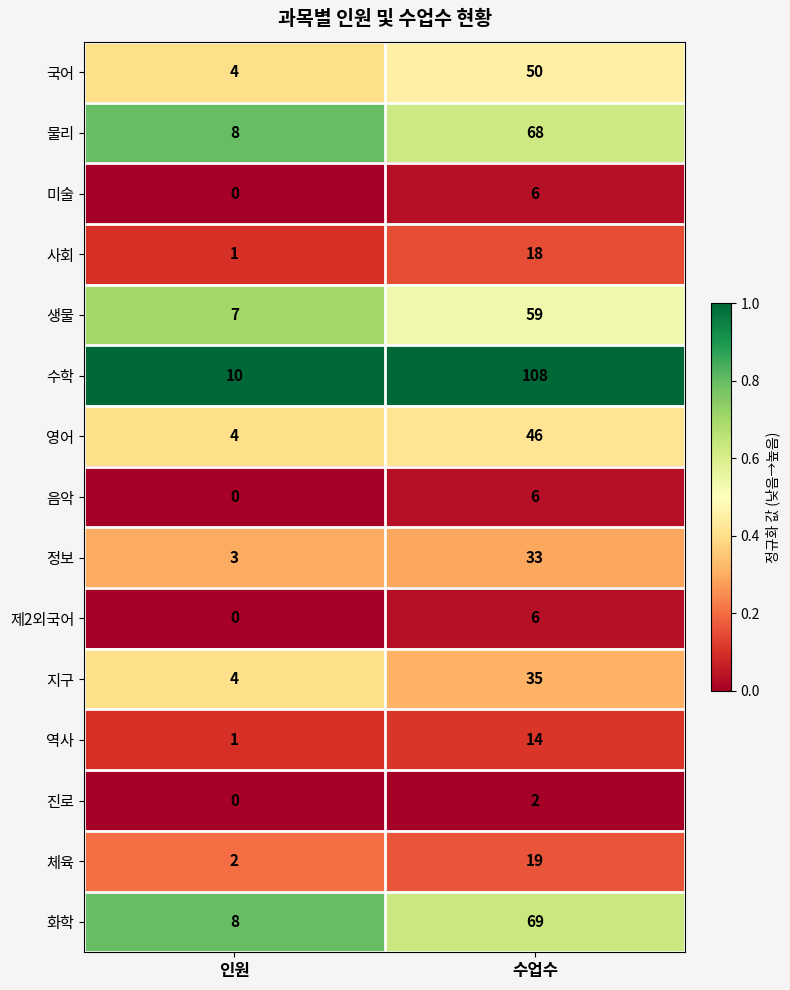

Which series changed the most between 인원 and 수업수?

수학